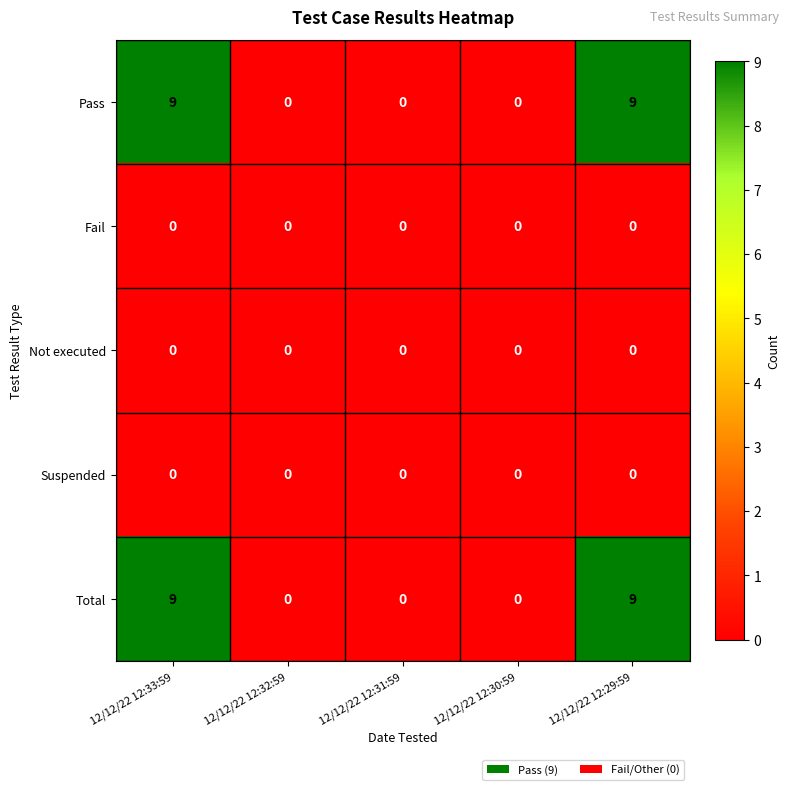

What is the sum of all Total values?

18